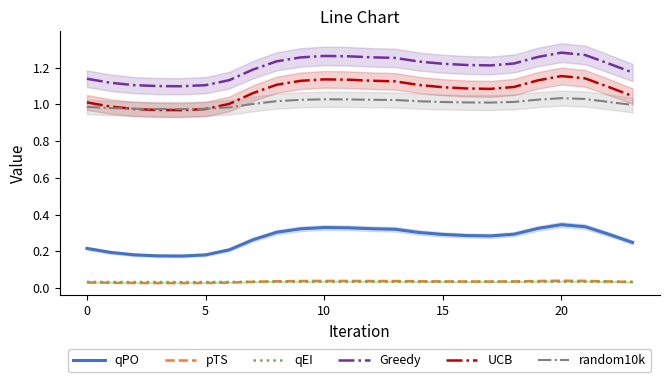

What are all the series names shown in the legend?

qPO, pTS, qEI, Greedy, UCB, random10k